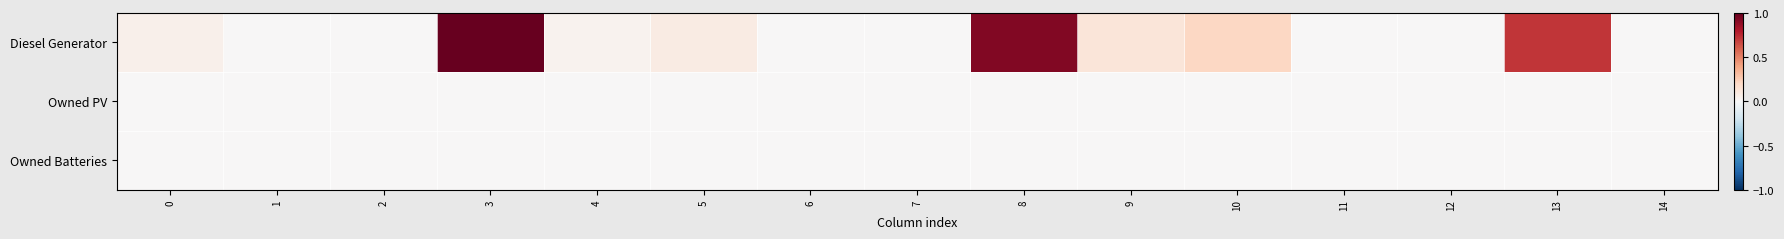

Rank the series at 7 from lowest to highest value.

Diesel Generator, Owned PV, Owned Batteries